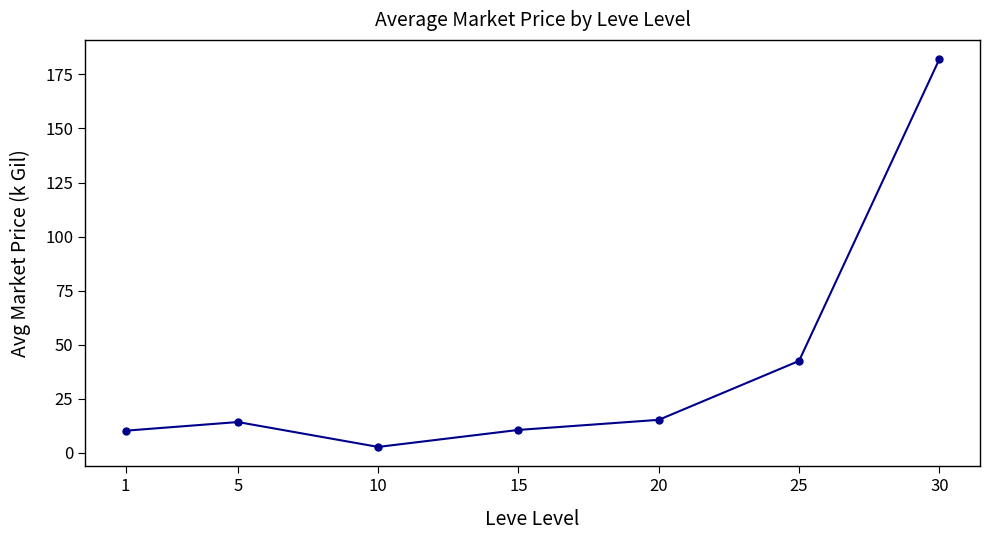

Count the number of data series in this chart.

1